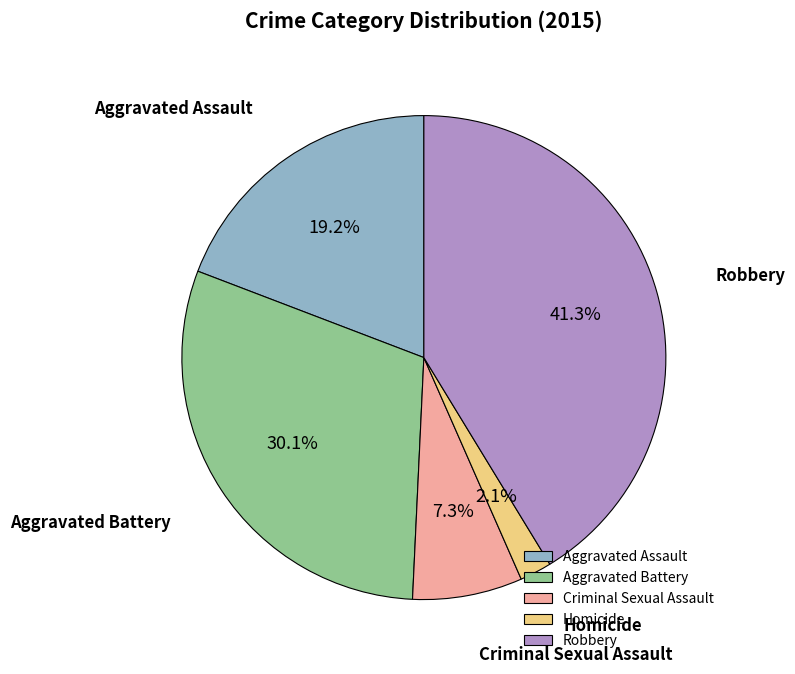

To the nearest percent, what is the average slice percentage?

20%